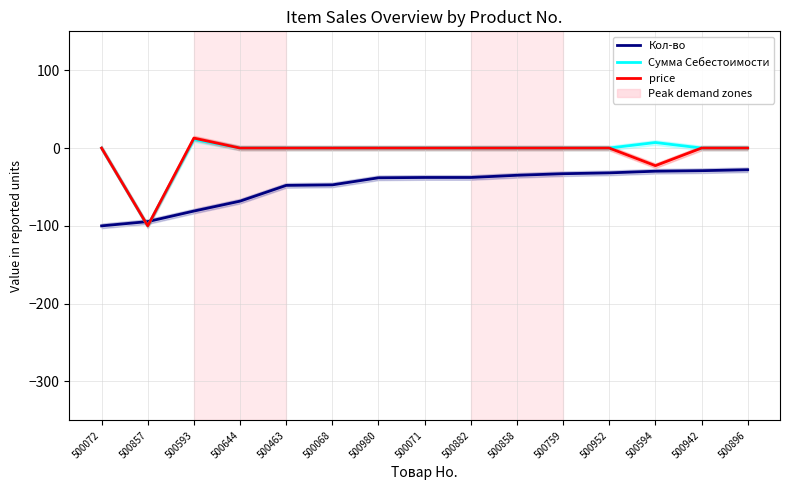

Reading right to left, extract all data points from this chart.

Кол-во: 500896=-27.9	500942=-29.1	500594=-29.8	500952=-31.9	500759=-33.0	500858=-35.0	500882=-37.8	500071=-37.8	500980=-38.2	500068=-47.3	500463=-48.0	500644=-68.2	500593=-81.0	500857=-94.5	500072=-100.0
Сумма Себестоимости: 500896=-0.0	500942=-0.0	500594=7.1	500952=0.0	500759=-0.0	500858=-0.0	500882=0.0	500071=0.0	500980=-0.0	500068=0.0	500463=-0.0	500644=0.0	500593=11.0	500857=-100.0	500072=0.0
price: 500896=0.0	500942=0.0	500594=-22.6	500952=-0.0	500759=0.0	500858=0.0	500882=-0.0	500071=-0.0	500980=0.0	500068=-0.0	500463=0.0	500644=-0.0	500593=12.8	500857=-100.0	500072=-0.0